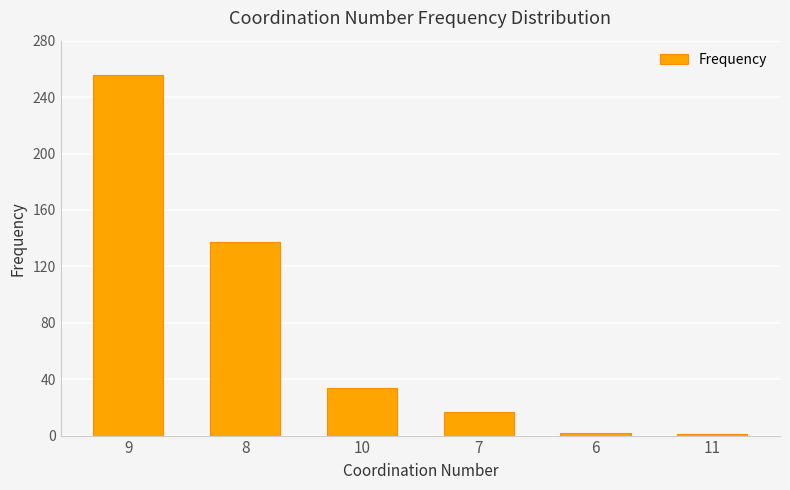

What is the label of the 5th bar from the left?

6